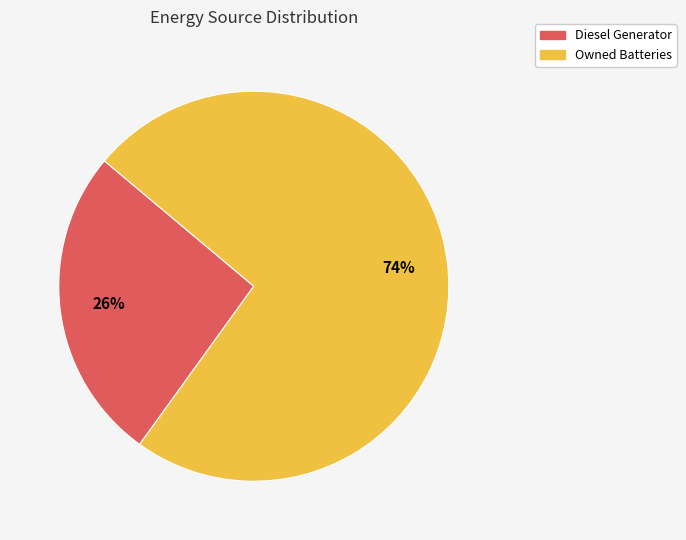

To the nearest percent, what is the average slice percentage?

50%